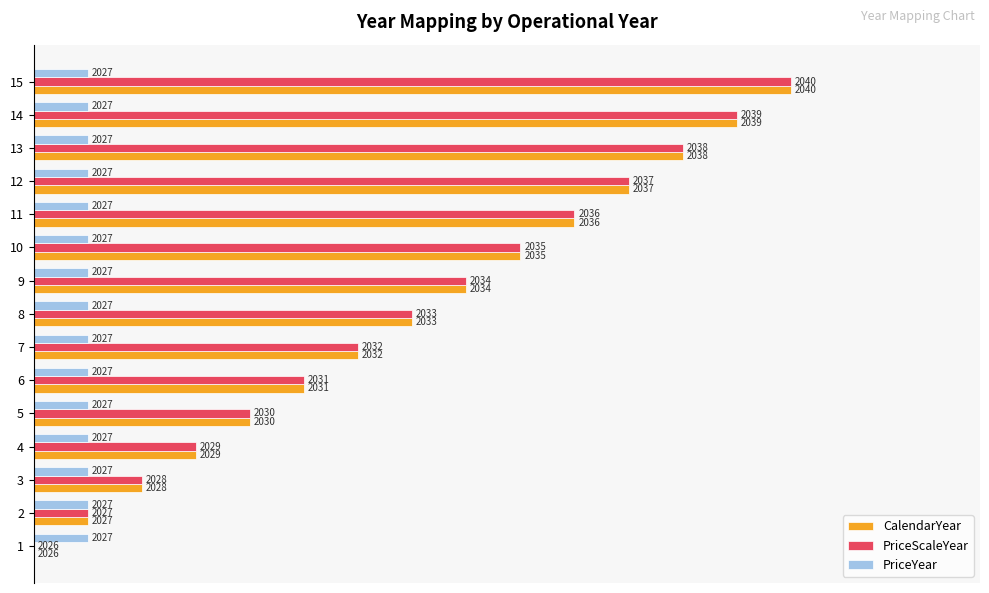

Rank the series by their maximum value, from lowest to highest.

PriceYear, CalendarYear, PriceScaleYear